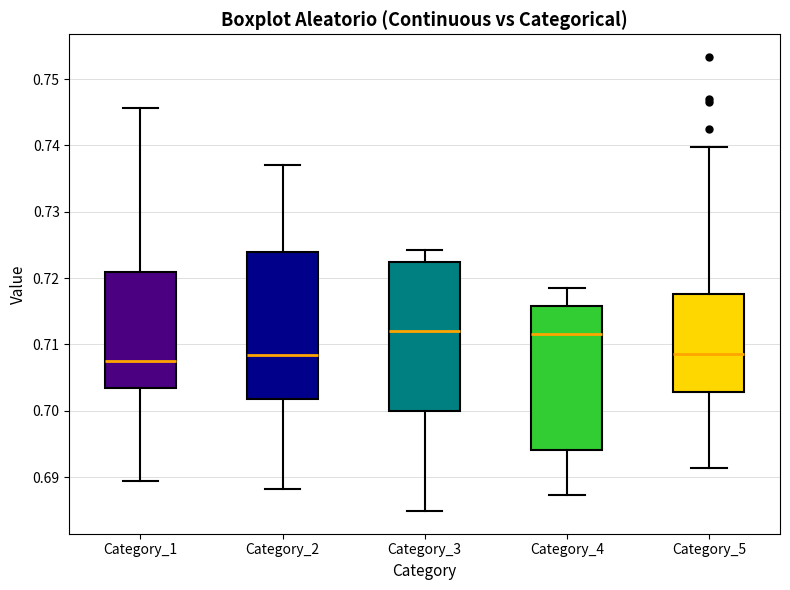

Reading left to right, read every box against the y-axis: the position of its median line, the range the box covers, and the ends of its whiskers. The values are not printed on the chart, so give them approximately, as read against the axis.

Category_1: median 0.708, box 0.703 to 0.721, whiskers 0.689 to 0.746
Category_2: median 0.708, box 0.702 to 0.724, whiskers 0.688 to 0.737
Category_3: median 0.712, box 0.700 to 0.722, whiskers 0.685 to 0.724
Category_4: median 0.711, box 0.694 to 0.716, whiskers 0.687 to 0.718
Category_5: median 0.709, box 0.703 to 0.718, whiskers 0.691 to 0.740